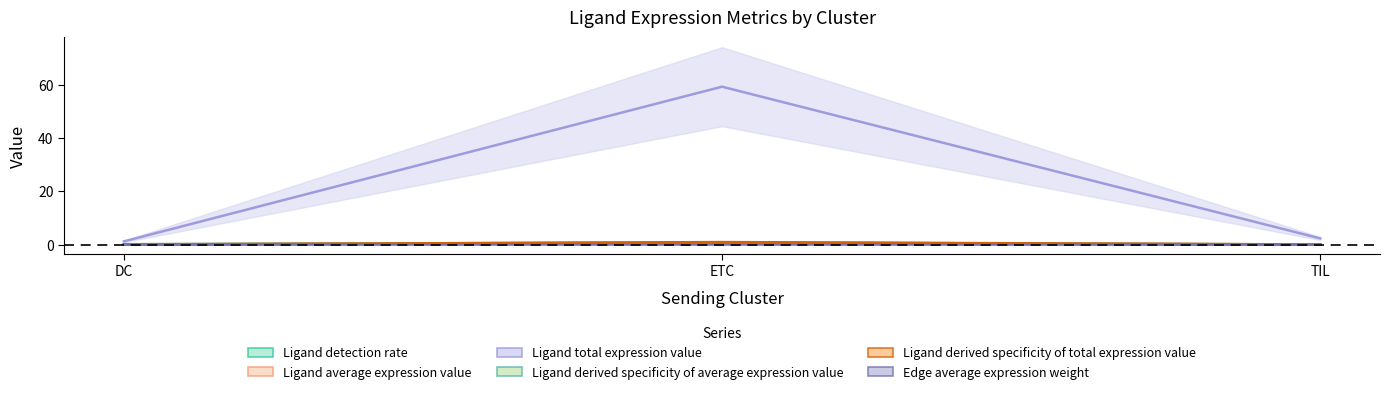

What are all the series names shown in the legend?

Ligand detection rate, Ligand average expression value, Ligand total expression value, Ligand derived specificity of average expression value, Ligand derived specificity of total expression value, Edge average expression weight